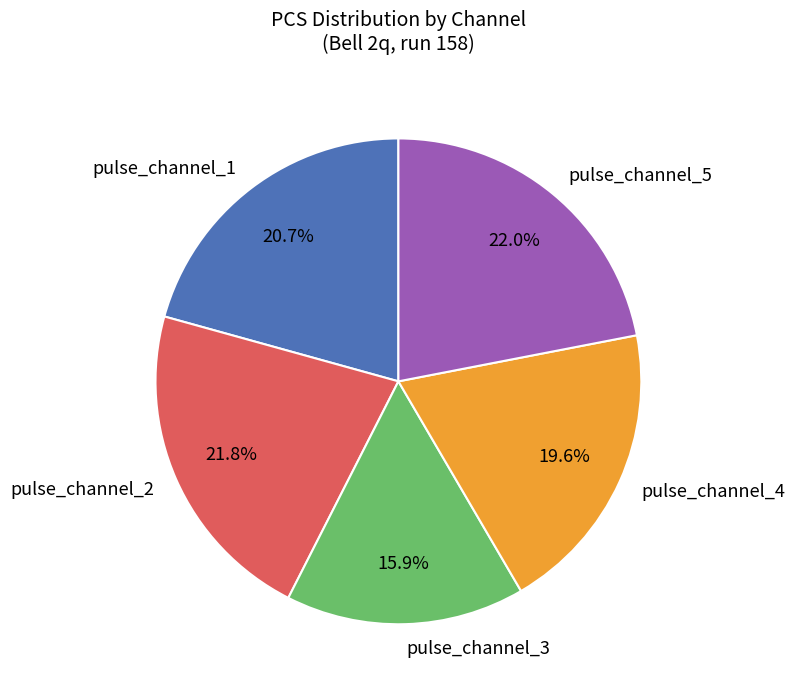

What percentage is NOT represented by pulse_channel_2?

78.2%